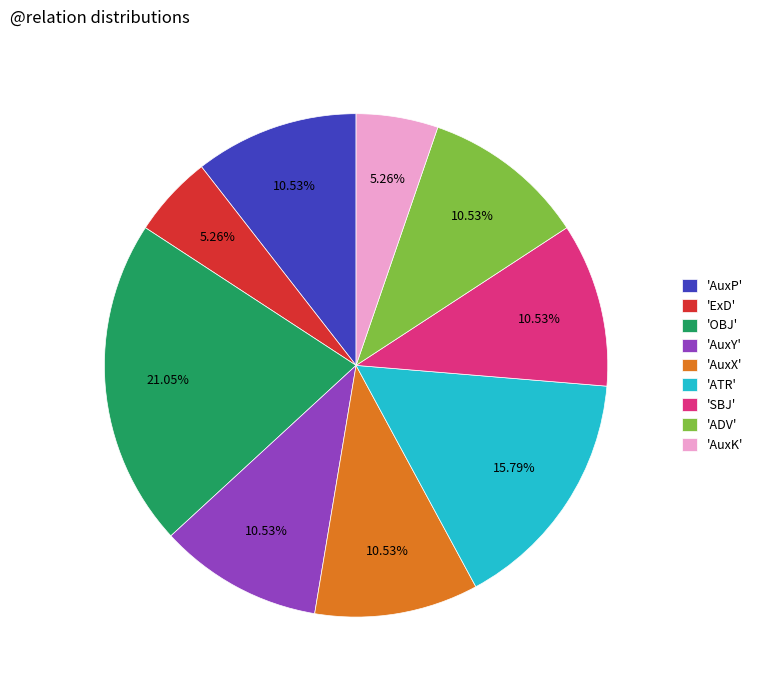

Is the sum of 'ADV' and 'AuxP' greater than half?

No